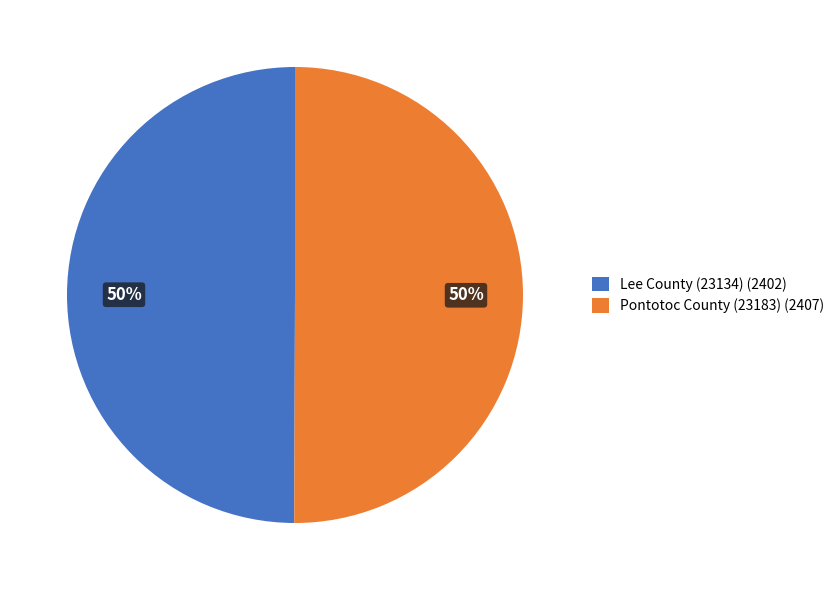

To the nearest percent, what is the average slice percentage?

50%